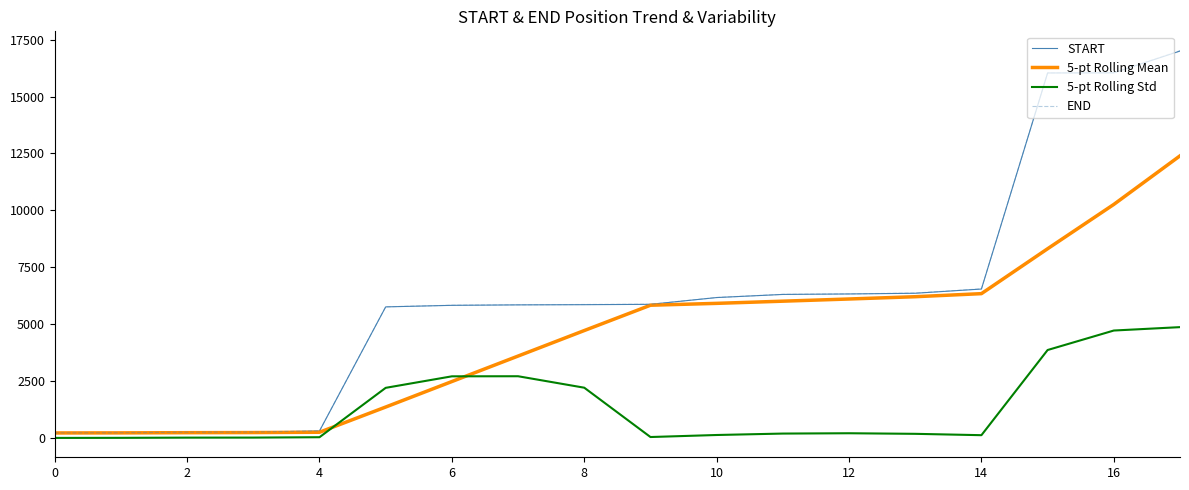

After their last crossing, which series has the higher values: 5-pt Rolling Std or 5-pt Rolling Mean?

5-pt Rolling Mean